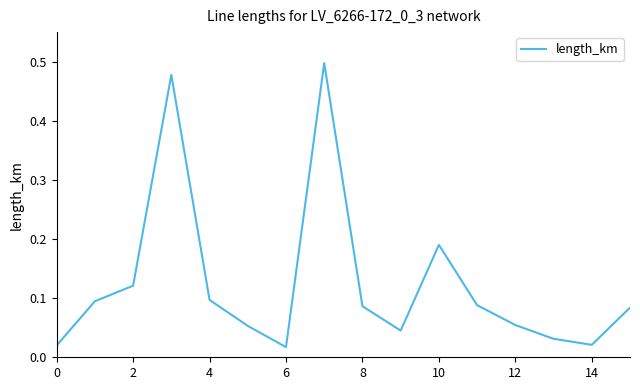

How many lines are shown in the chart?

1